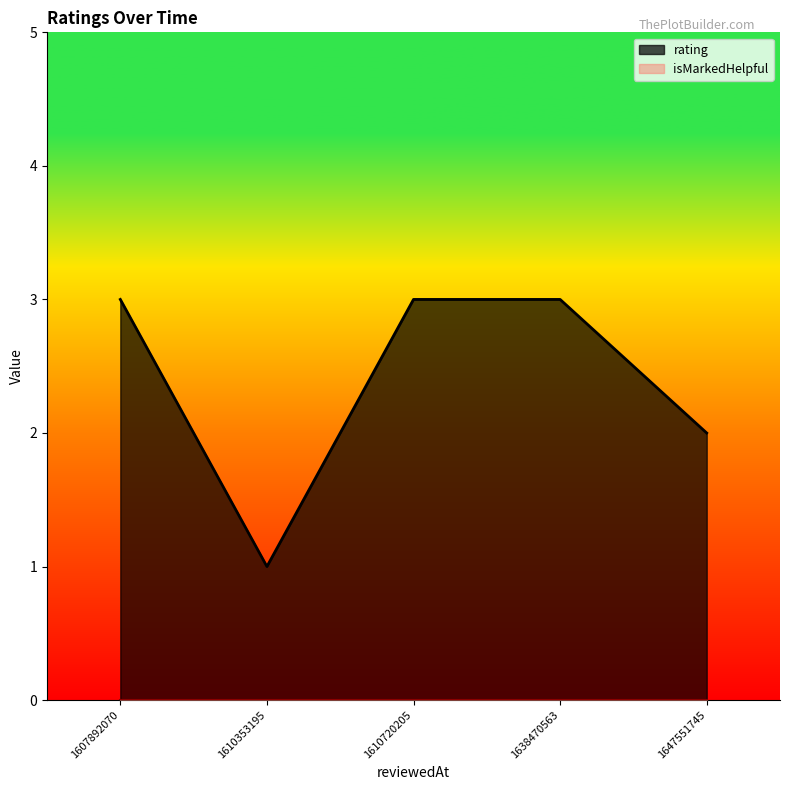

True or false: rating has more than 1 points higher than both neighbors.

False